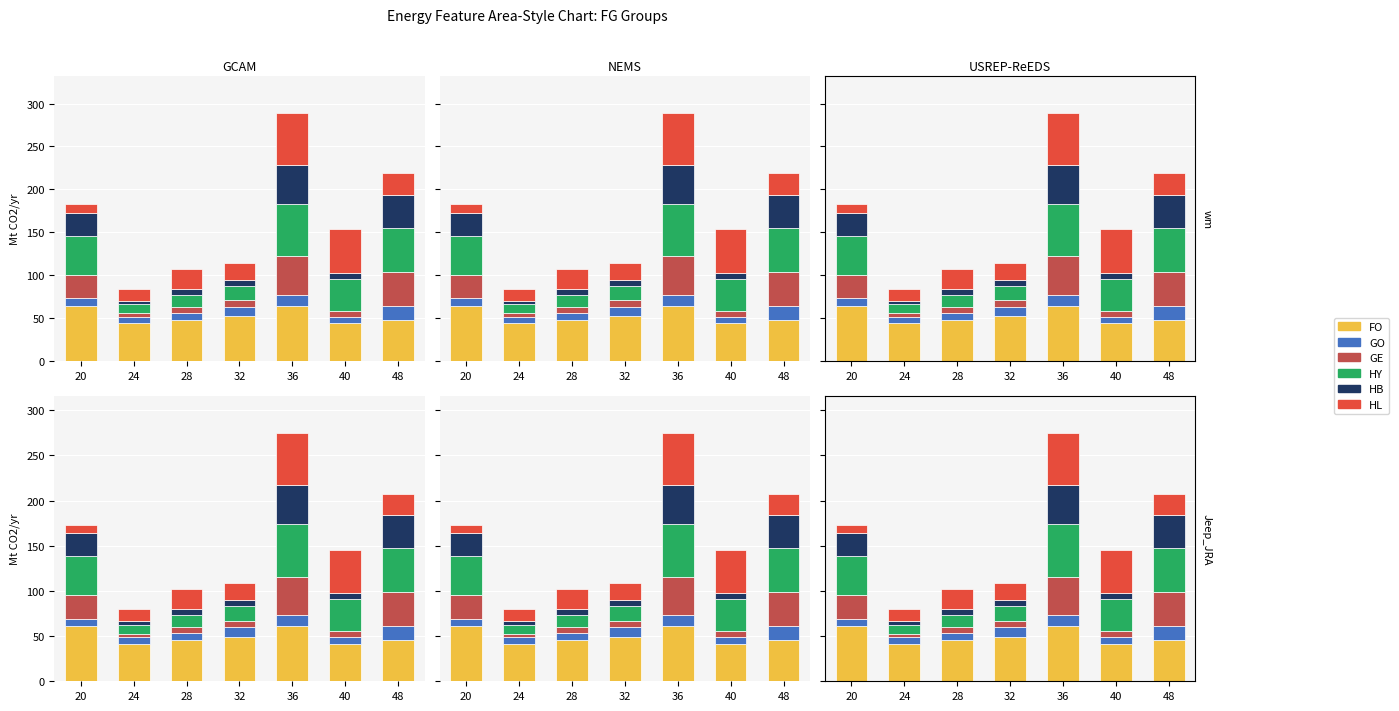

At 32, list the series in order from largest to smallest.

FO (count), HL, HY, GO, GE, HB